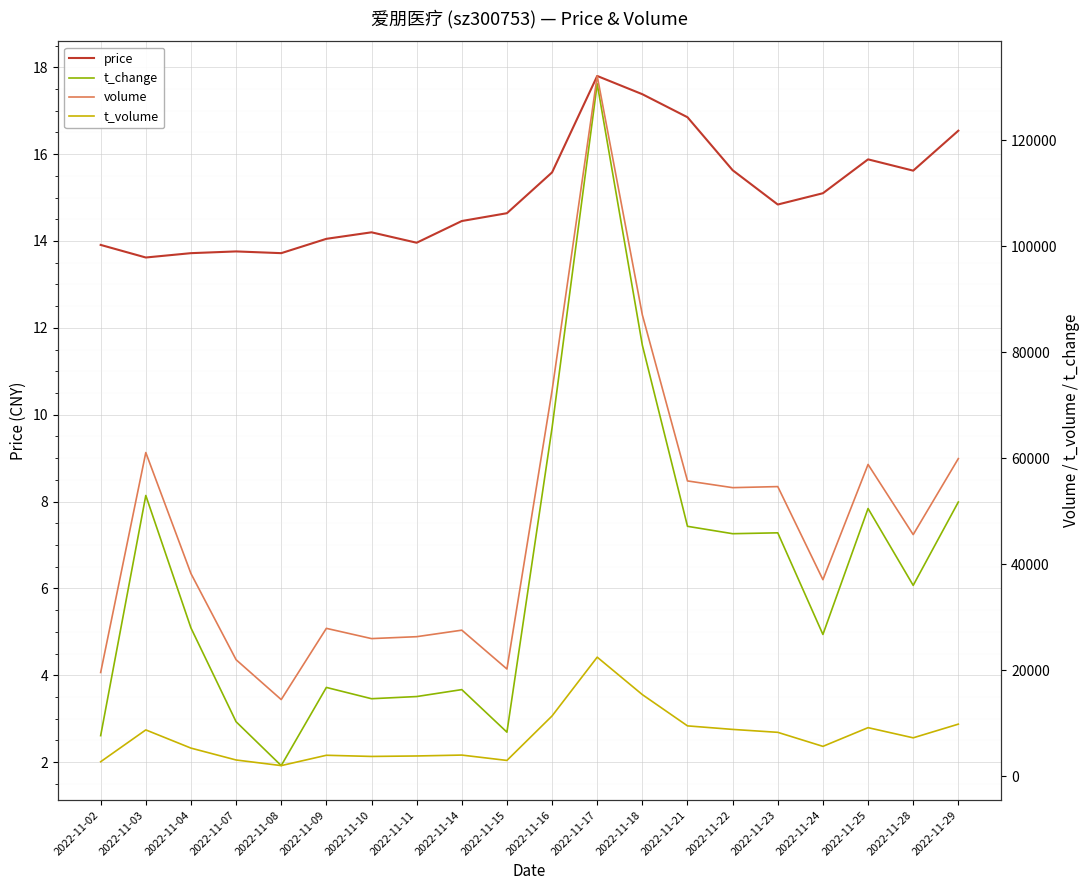

What is the spread (max minus min) of values at 2022-11-08?

14425.1